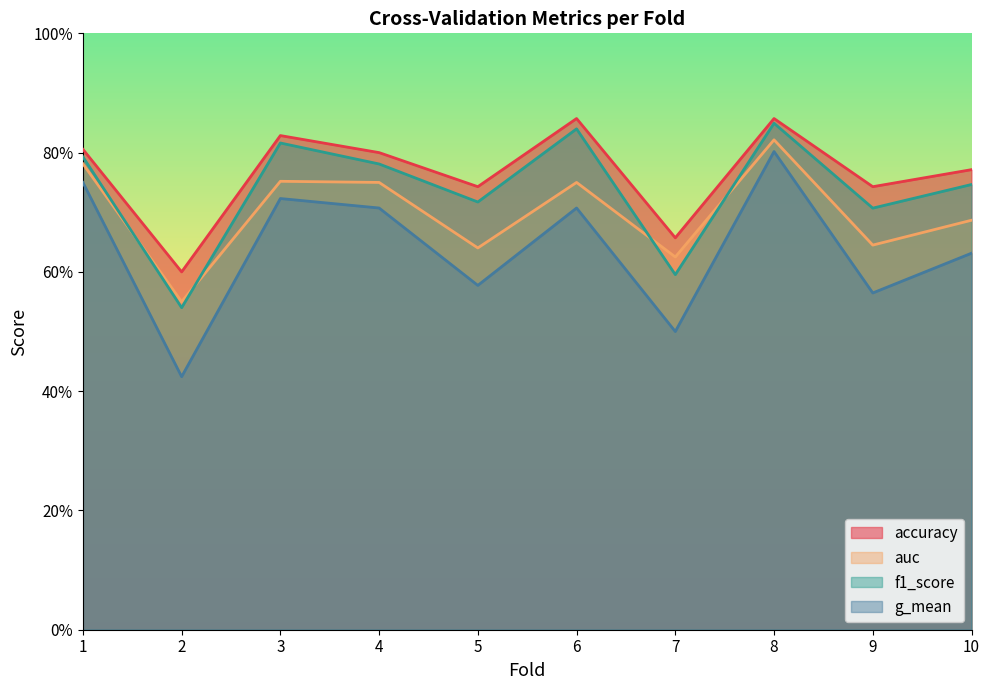

Between 2 and 9, which is larger?

9